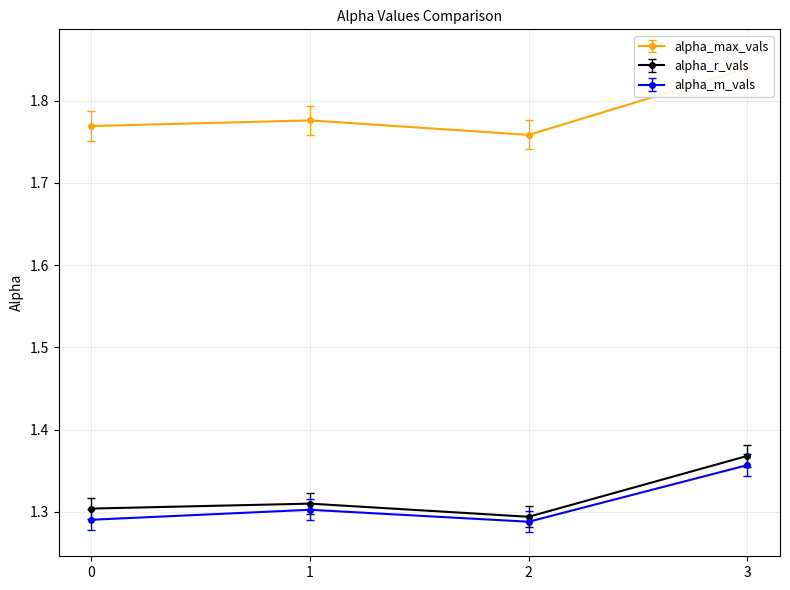

How many interior local valleys does the alpha_max_vals series have?

1